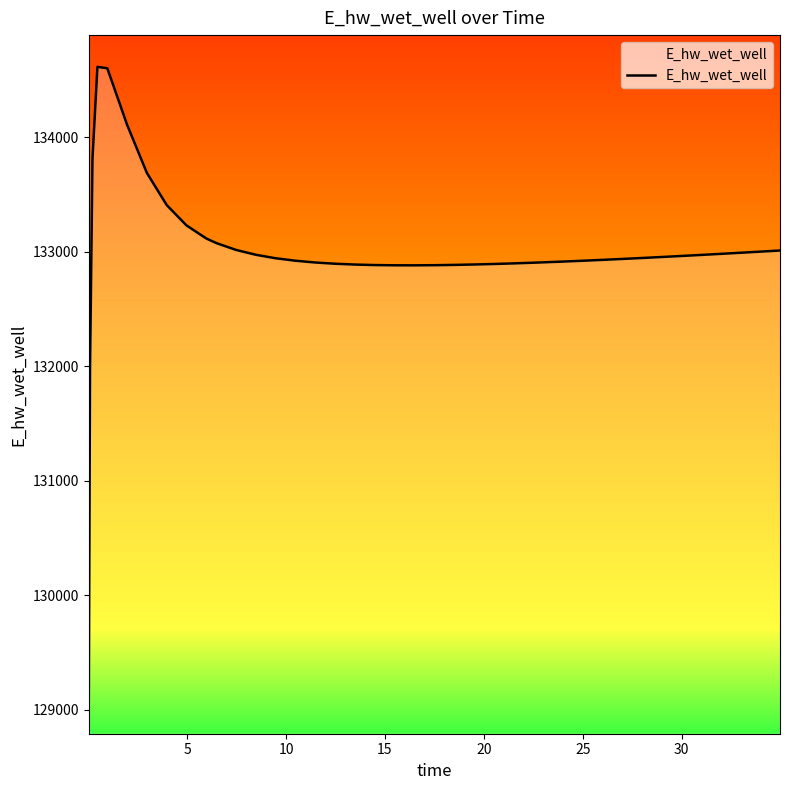

What is the minimum value shown in the chart?

129066.0